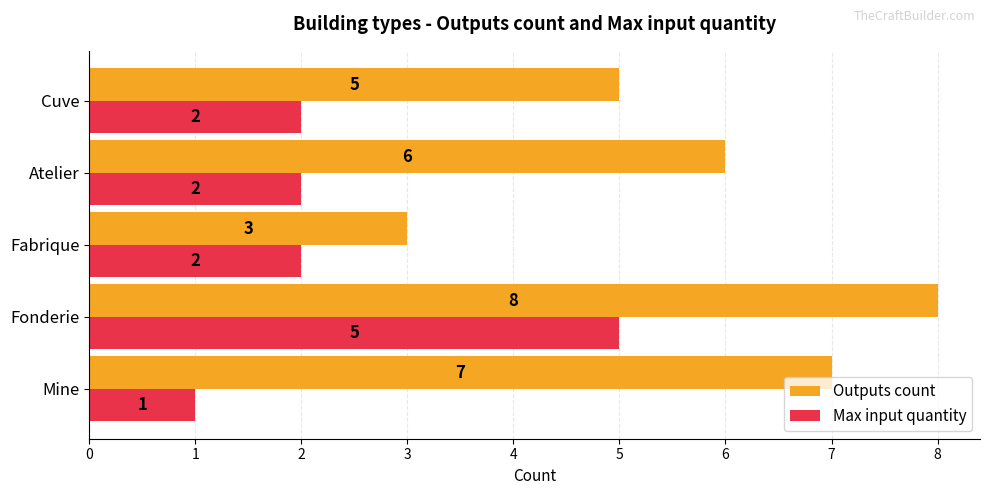

How many Outputs count values are between 5 and 7?

3